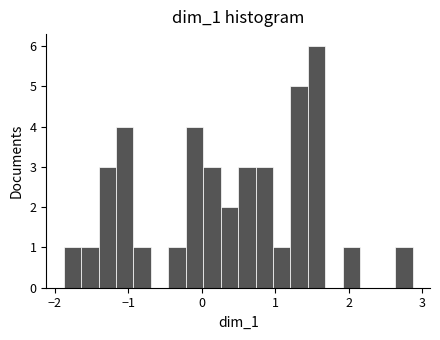

Read against the x-axis, roughly where is the centre of the tallest bar?

1.6